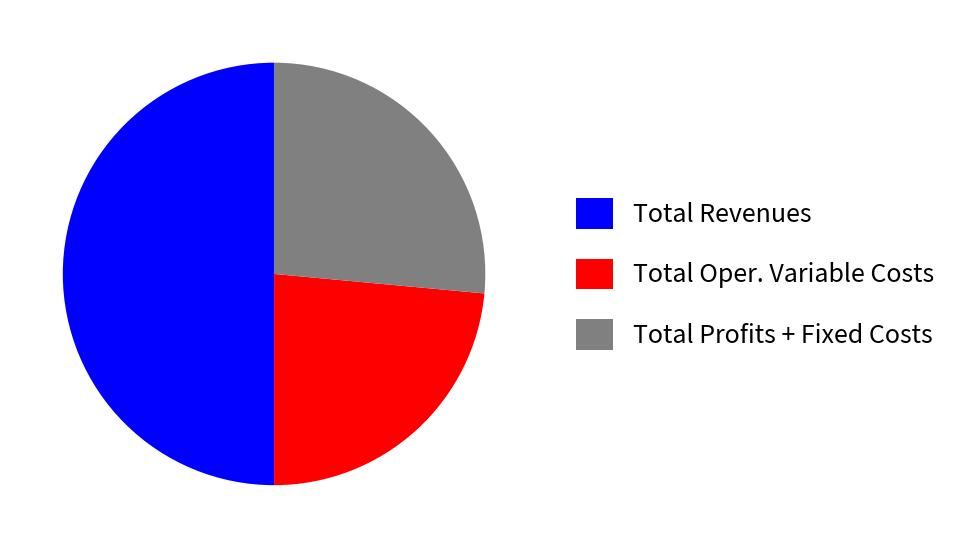

Rank the categories by value from lowest to highest.

Total Oper. Variable Costs, Total Profits + Fixed Costs, Total Revenues